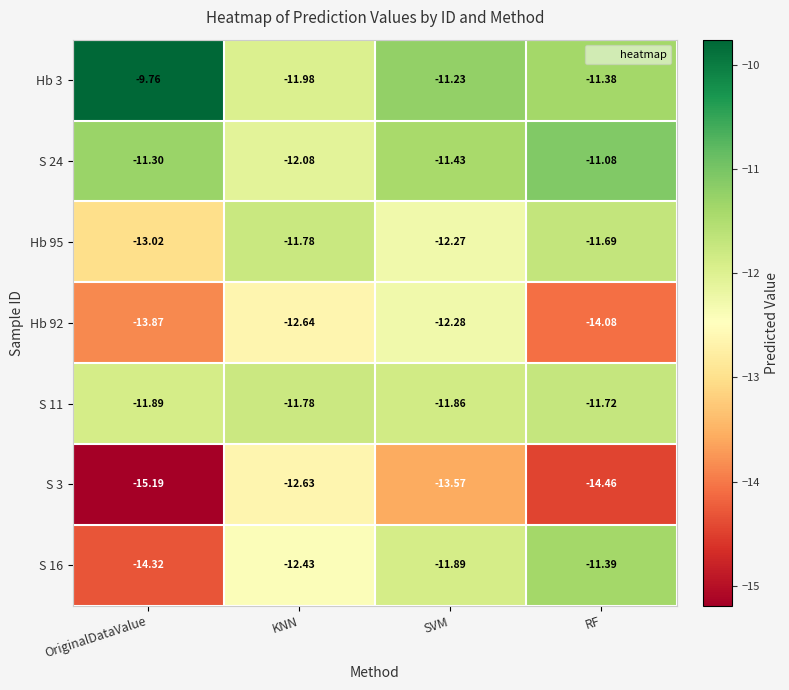

Is the value of S 11 at KNN greater than the value of S 3 at OriginalDataValue?

Yes